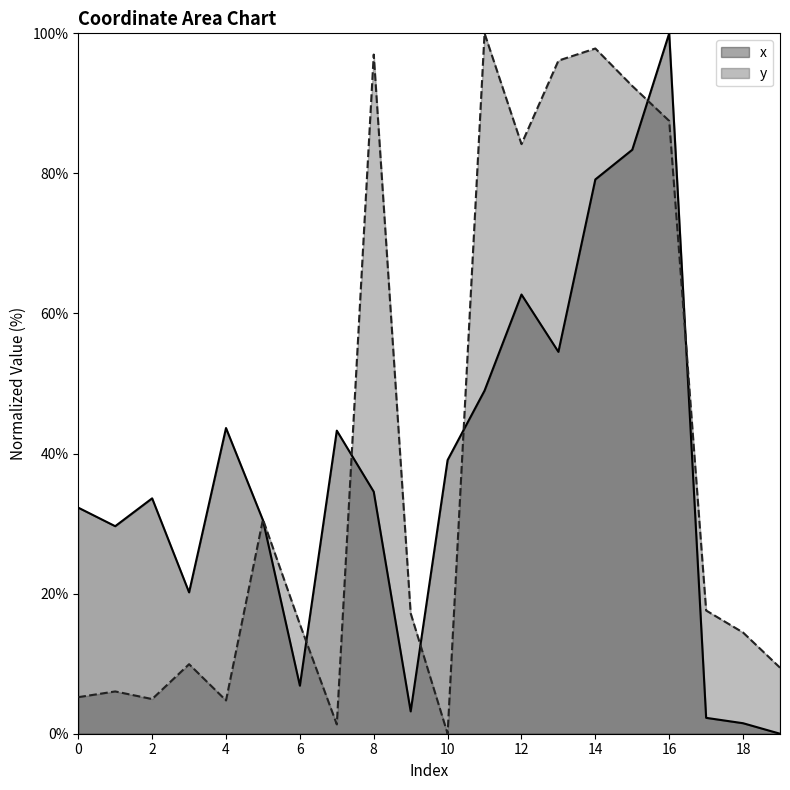

What is the total value across all series at 12?

146.9